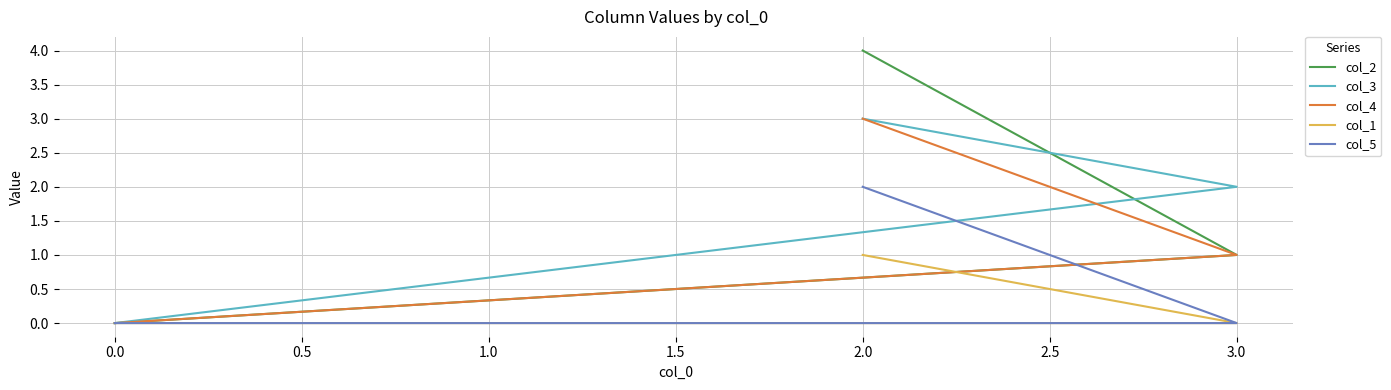

How many series are shown in this chart?

5